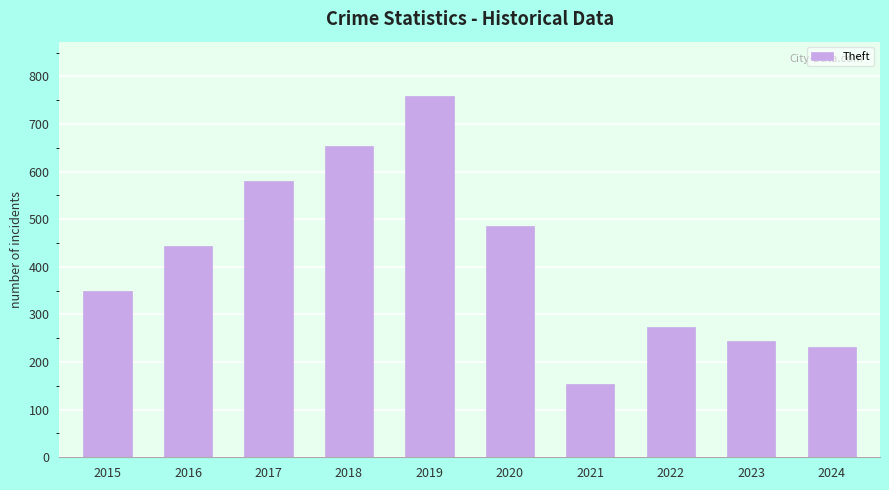

What is the approximate value at 2018?

653